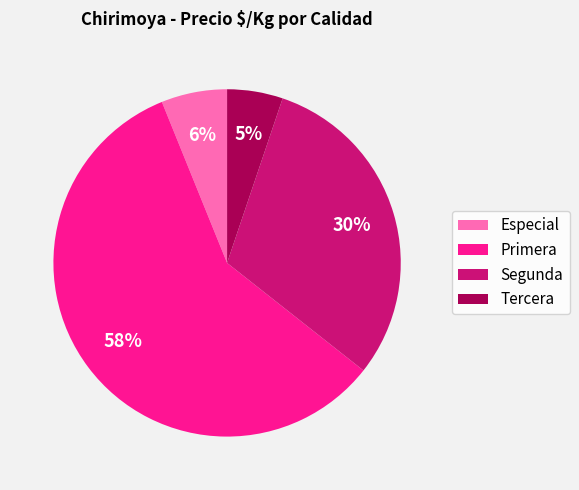

How many slices are in this pie chart?

4